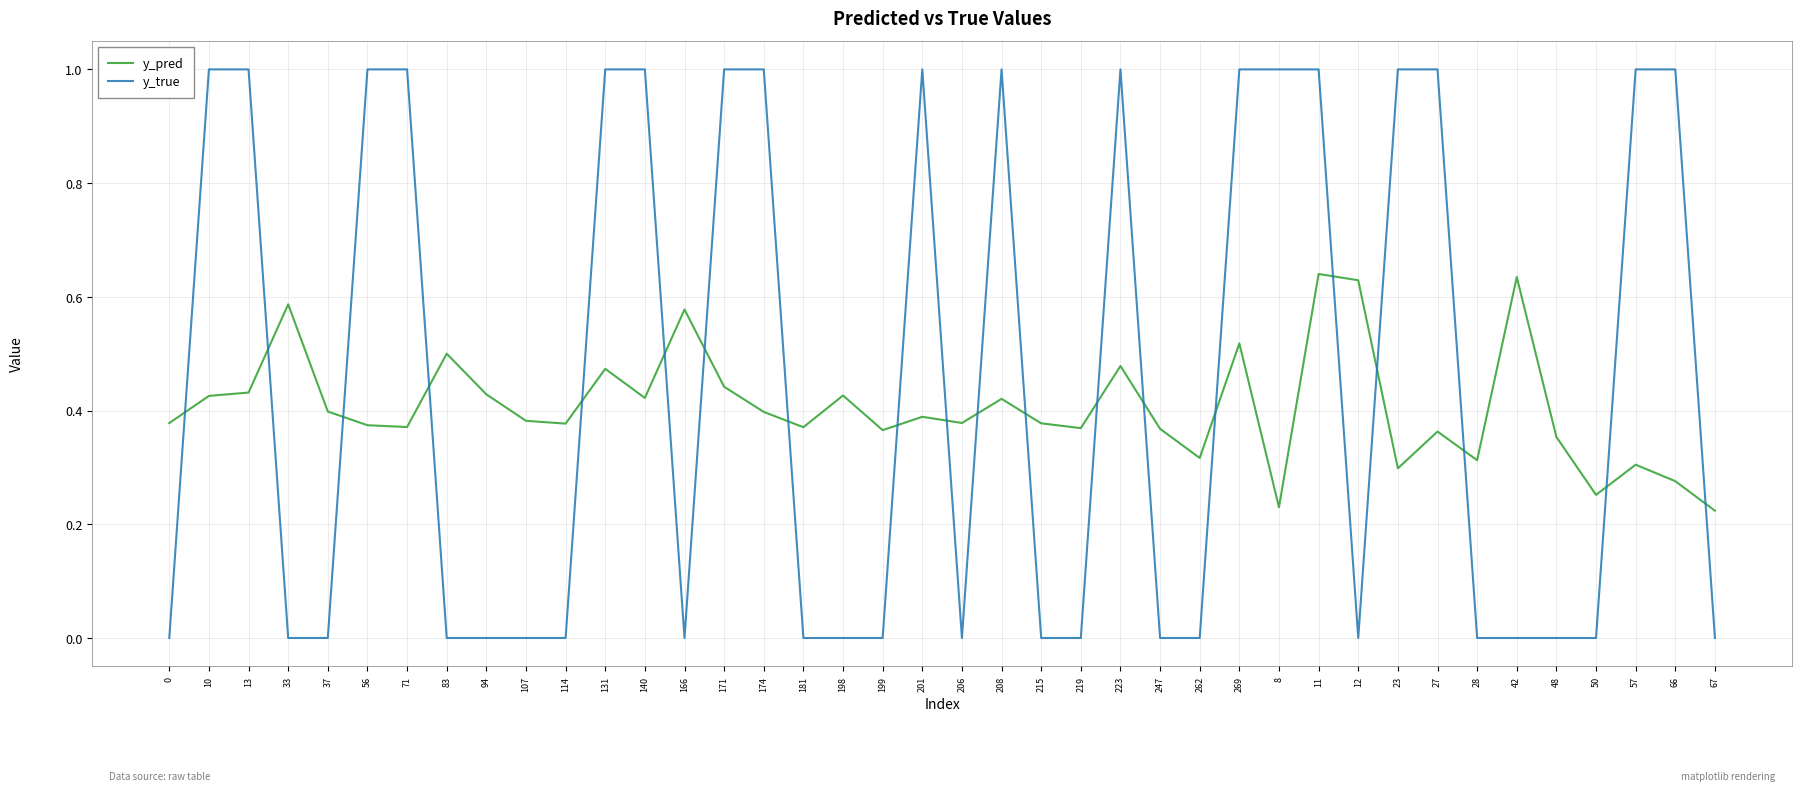

True or false: y_true and y_pred intersect in this chart.

True